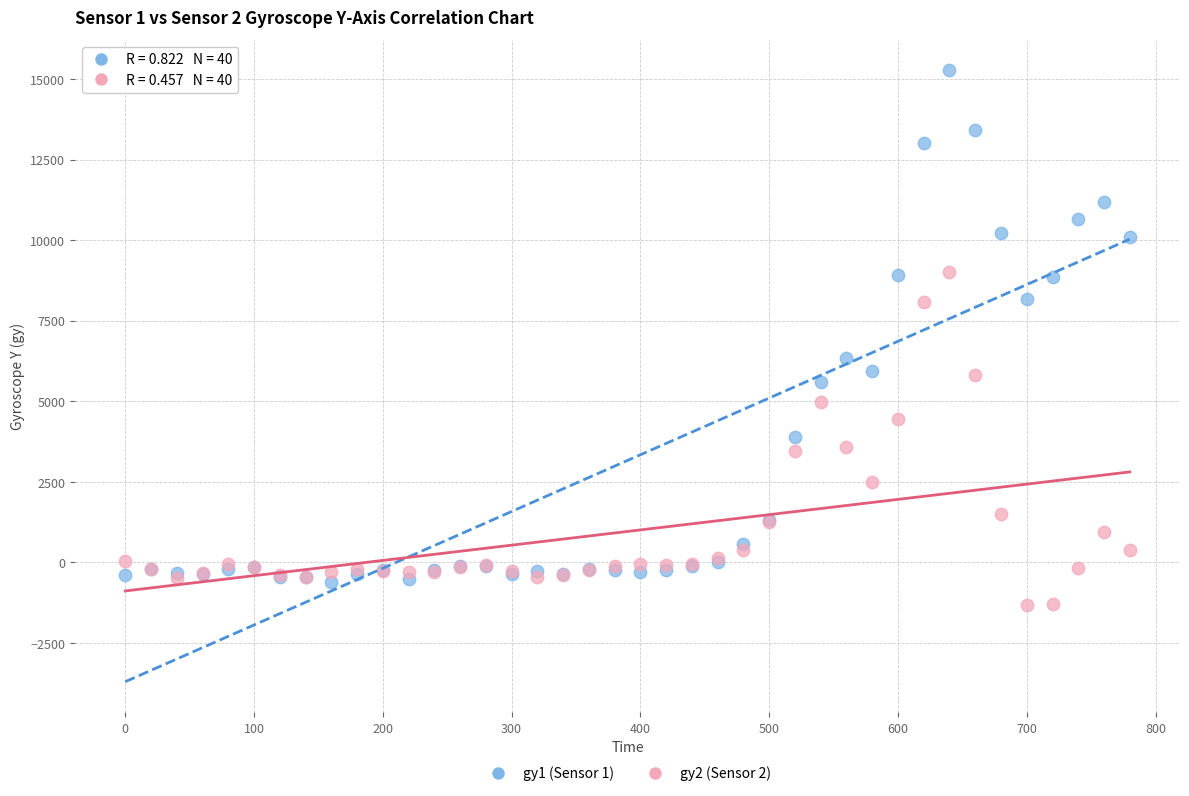

What is the X range (max minus min) for the scatter plot?

780